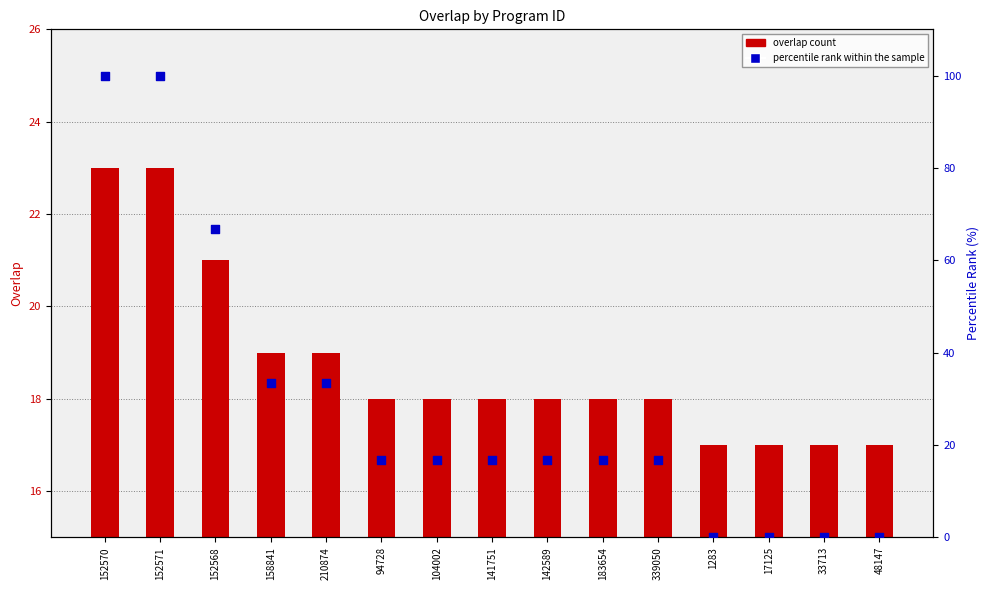

At which category is the sum across all series the highest?

152570